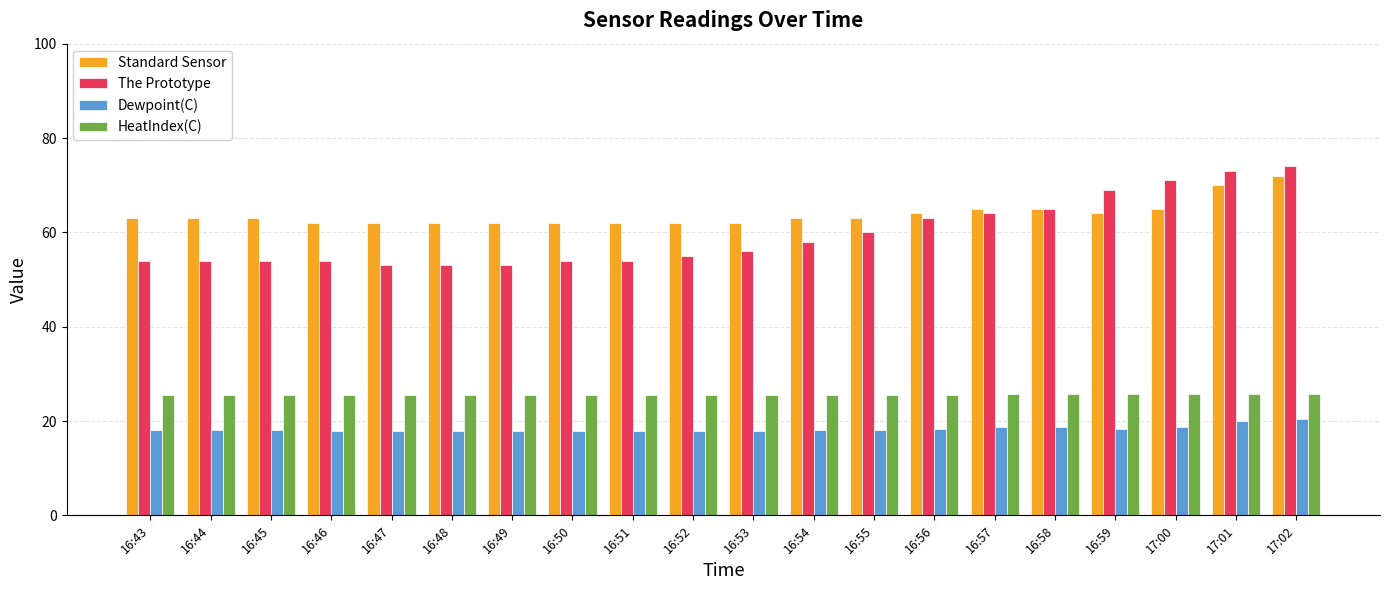

What position from the right is 16:59?

4